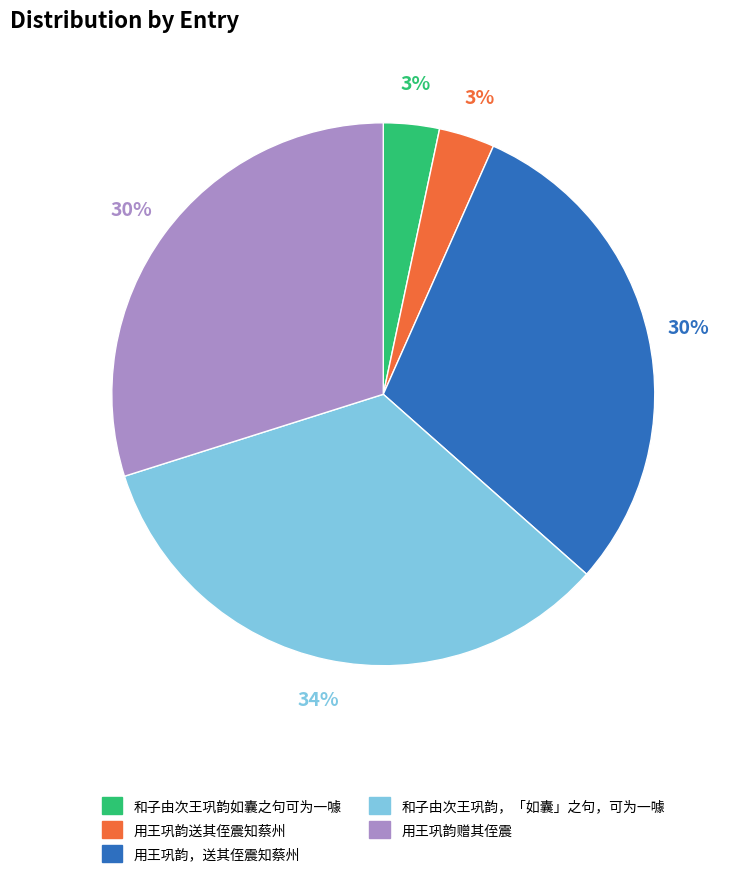

What percentage is the 用王巩韵，送其侄震知蔡州 slice, to the nearest percent?

30%